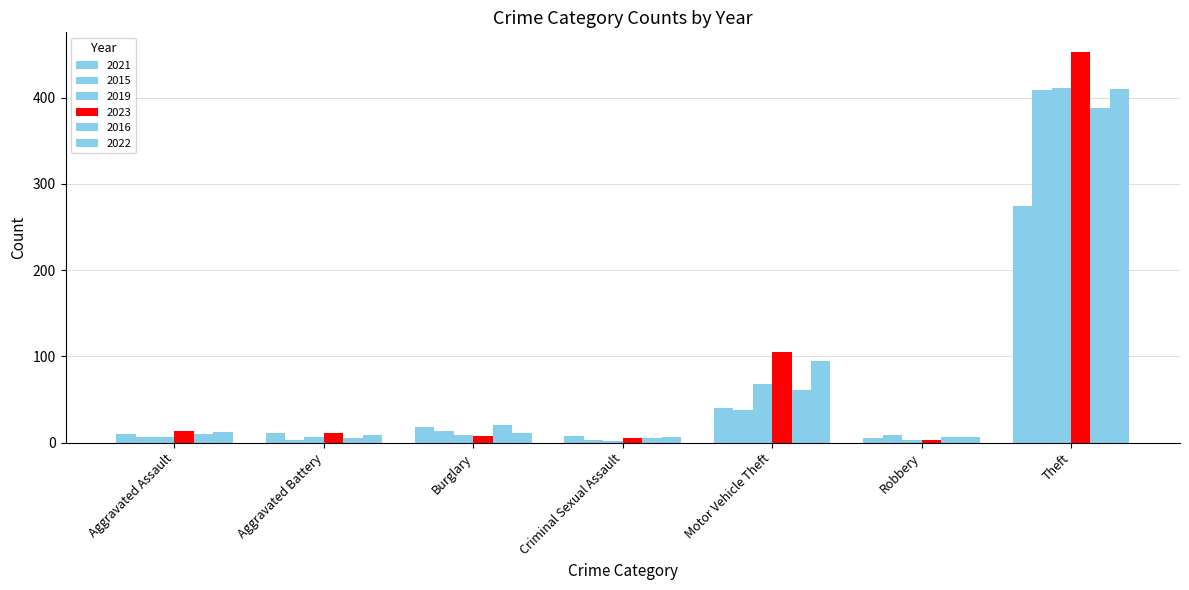

How many data points does each series have?

7